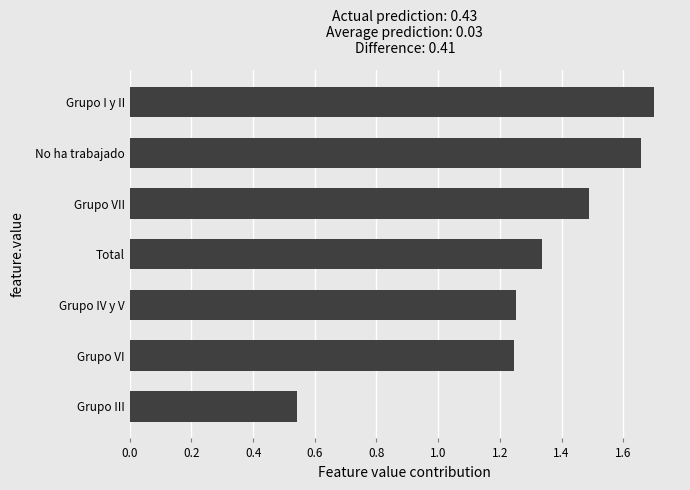

The value at Grupo VII is 1.0. True or false?

False